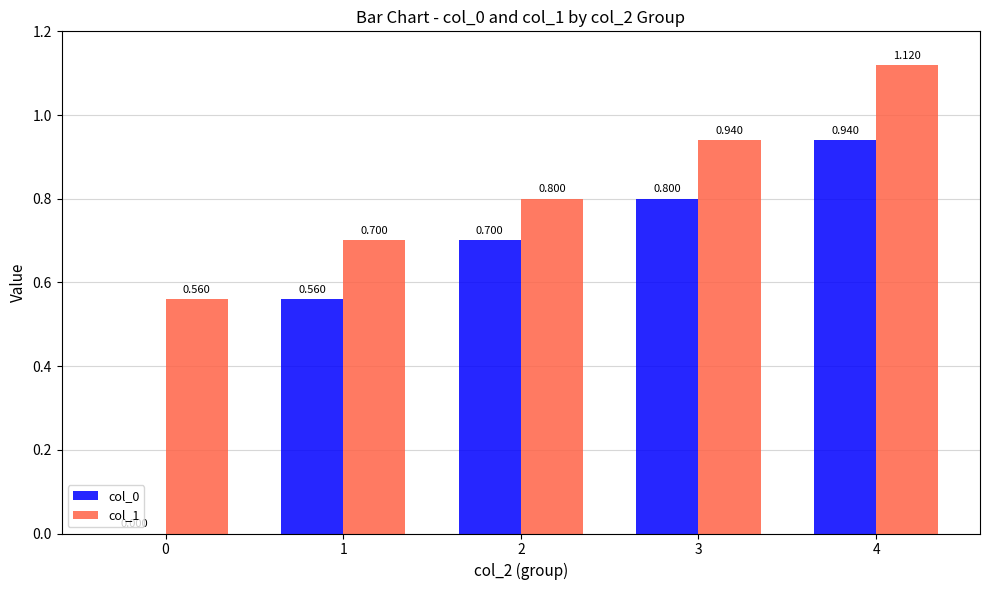

Is the value of col_1 at 3 greater than the value of col_0 at 0?

Yes